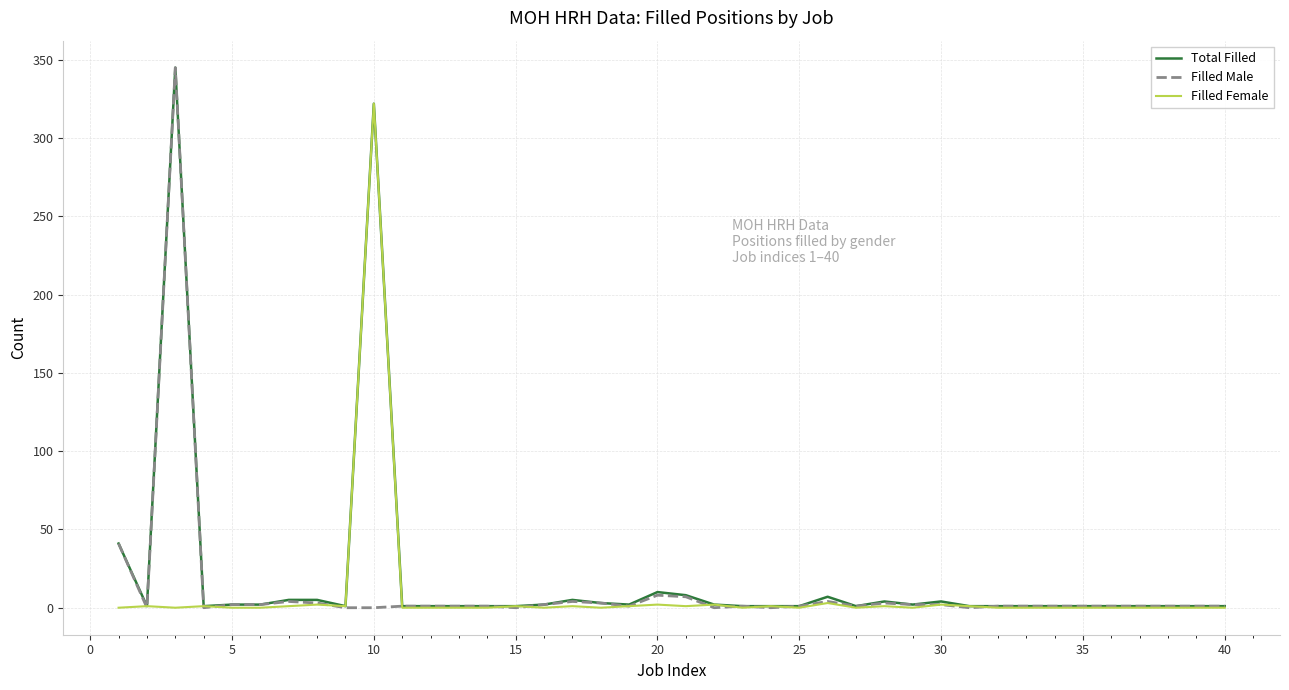

What is the sum of all Filled Female values?

344